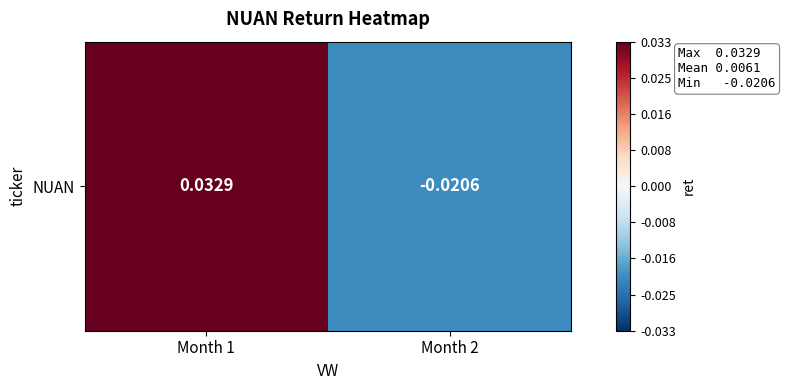

The value at Month 2 is -0.0. True or false?

True